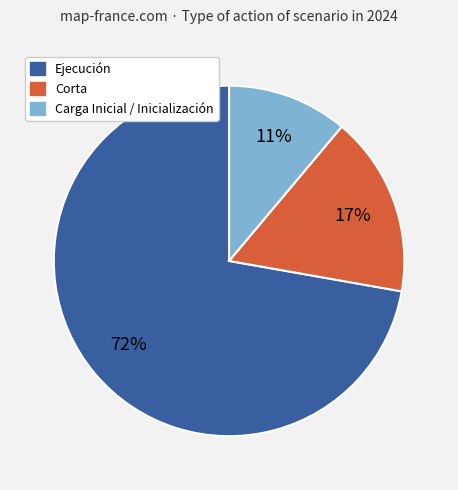

Rank the categories by value from lowest to highest.

Carga Inicial / Inicialización, Corta, Ejecución